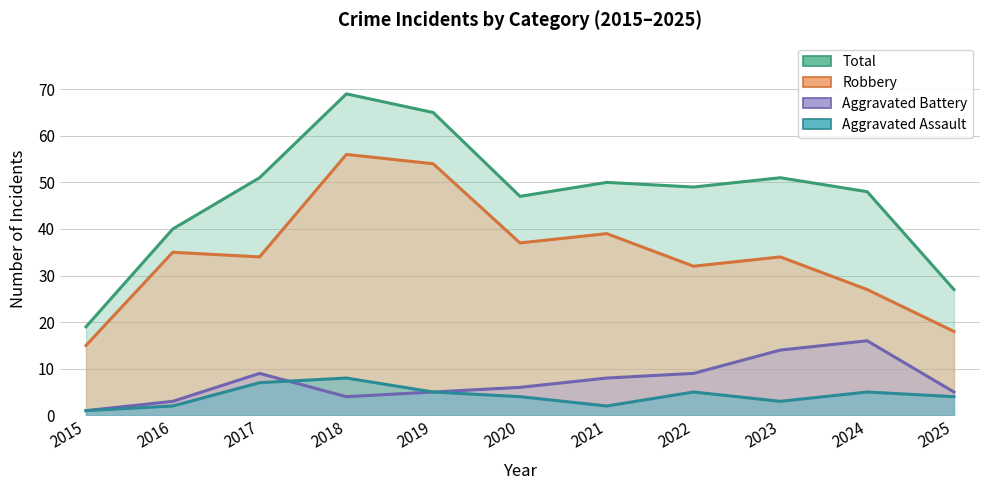

How many series are shown in this chart?

4